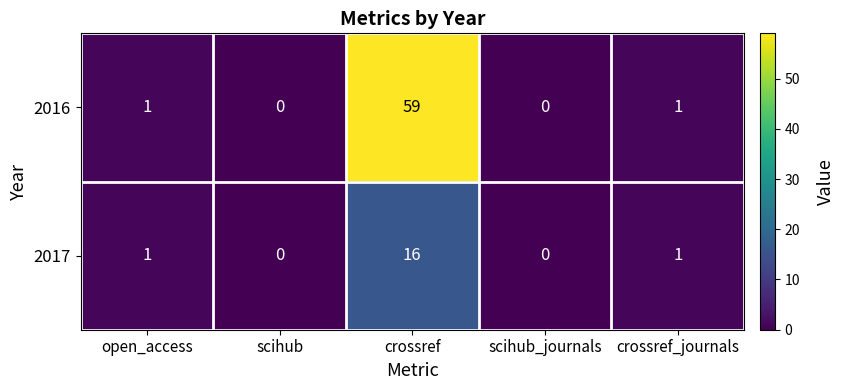

Which series has the widest spread of values?

2016